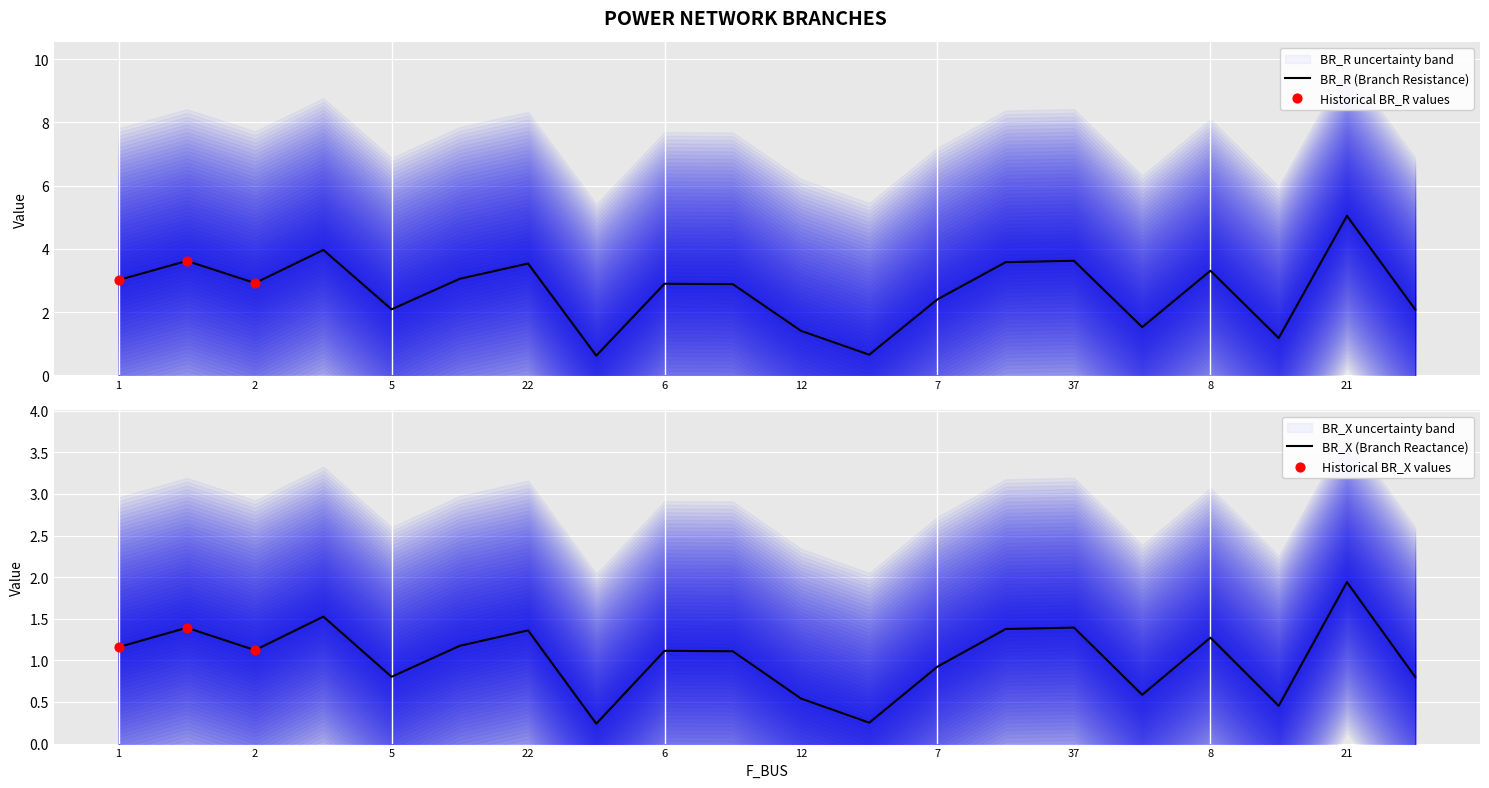

Which series has the widest spread of Y values?

BR_R